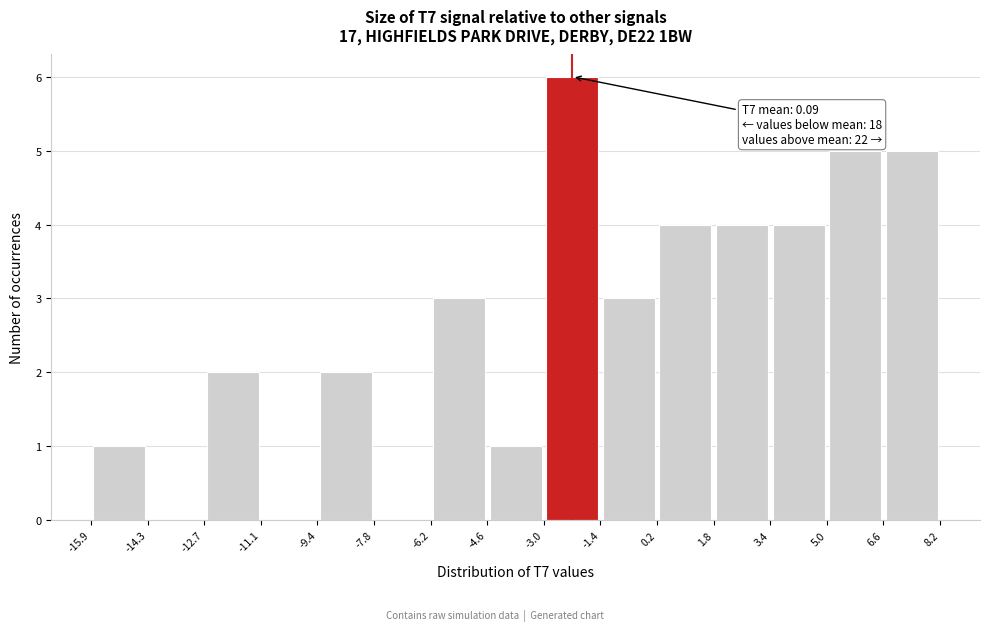

Over which range of the x-axis is the bar tallest?

-3.0 to -1.4